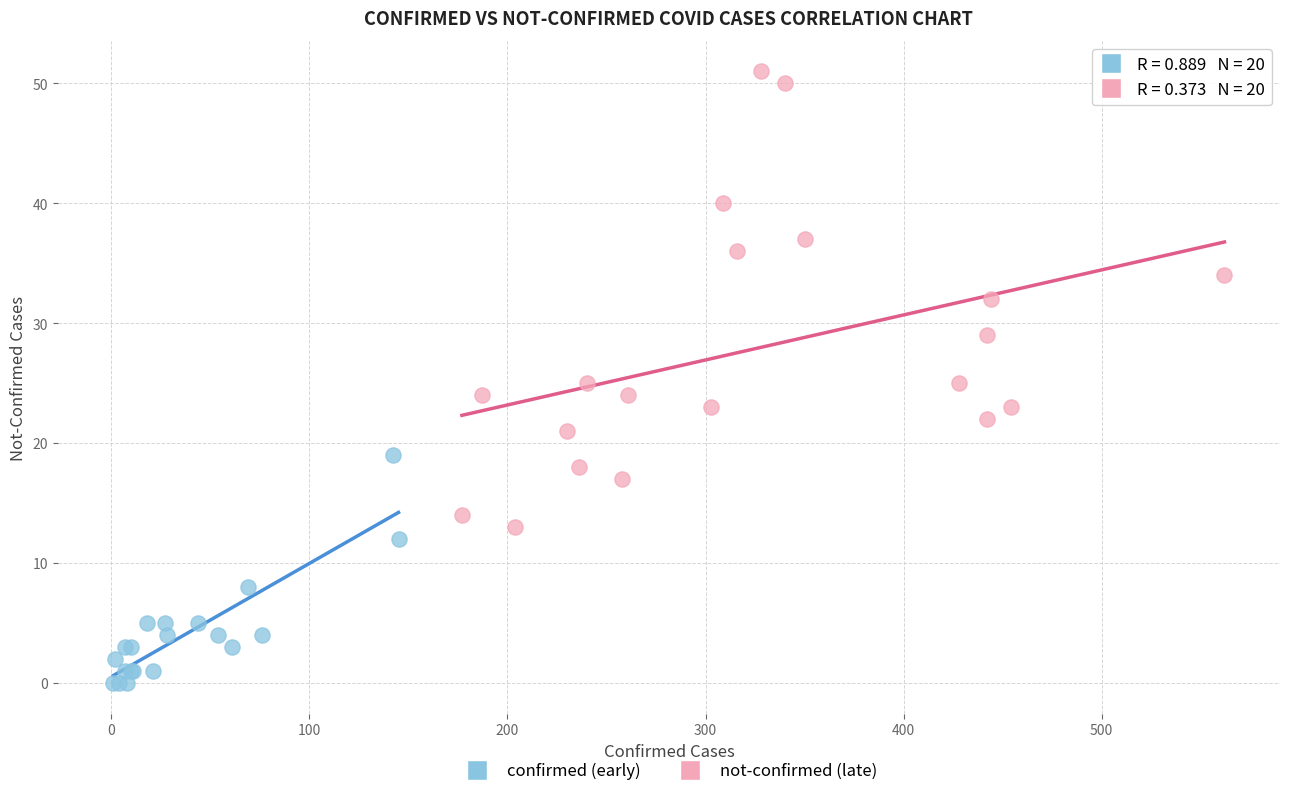

Which series has the largest Y range (max minus min)?

not-confirmed (late)